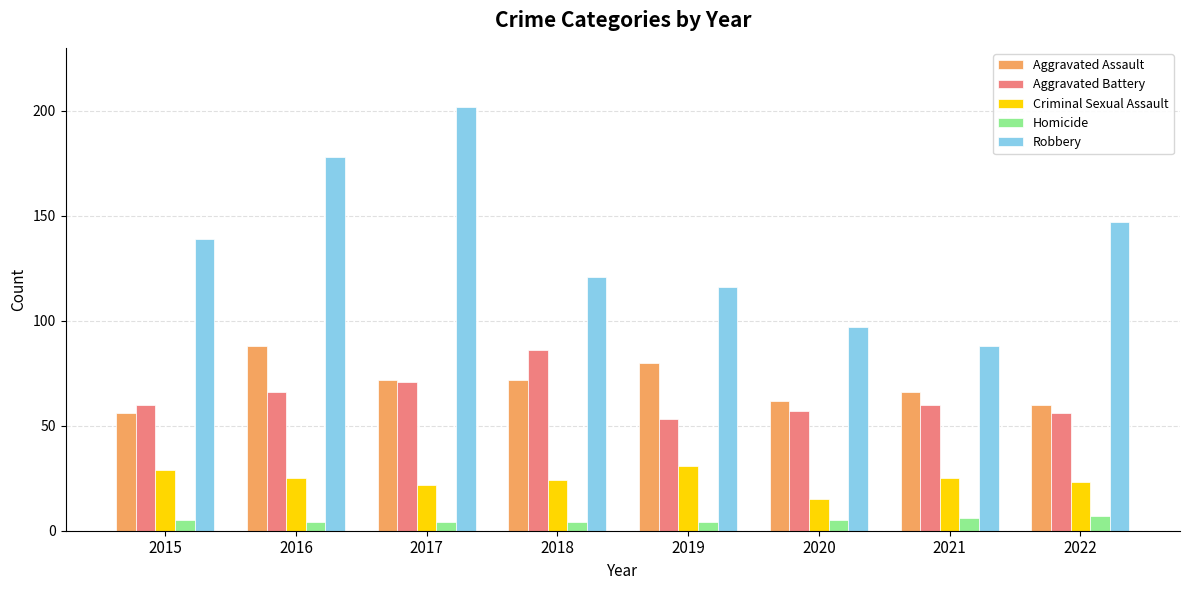

Which series has the widest spread of values?

Robbery